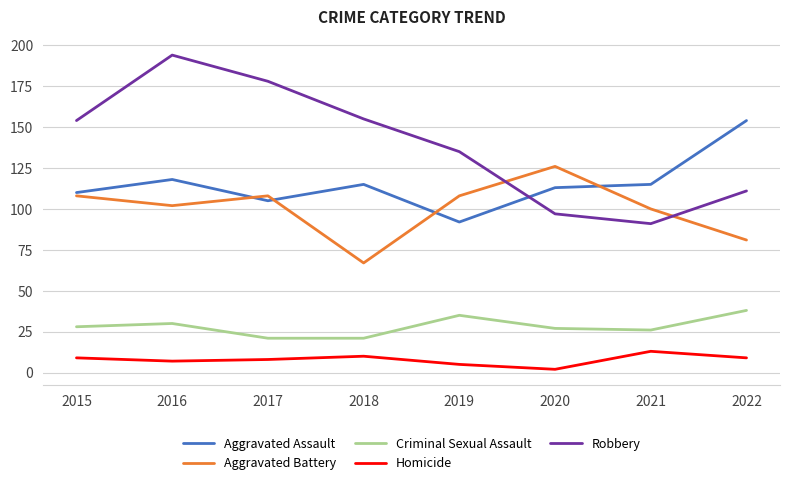

What is the difference between the Aggravated Assault values at 2017 and 2015?

5